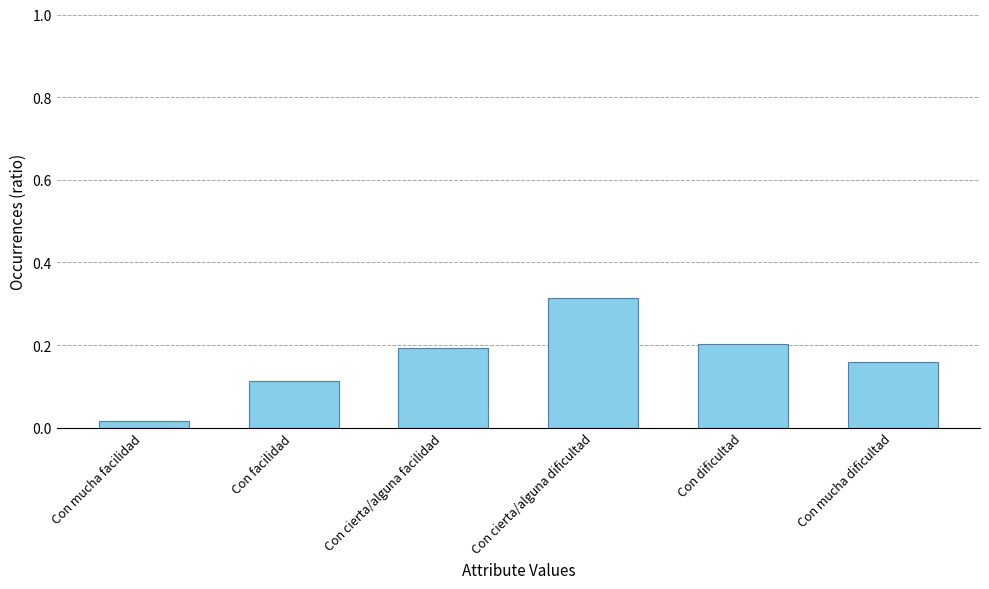

At which label is the value closest to 0?

Con mucha facilidad